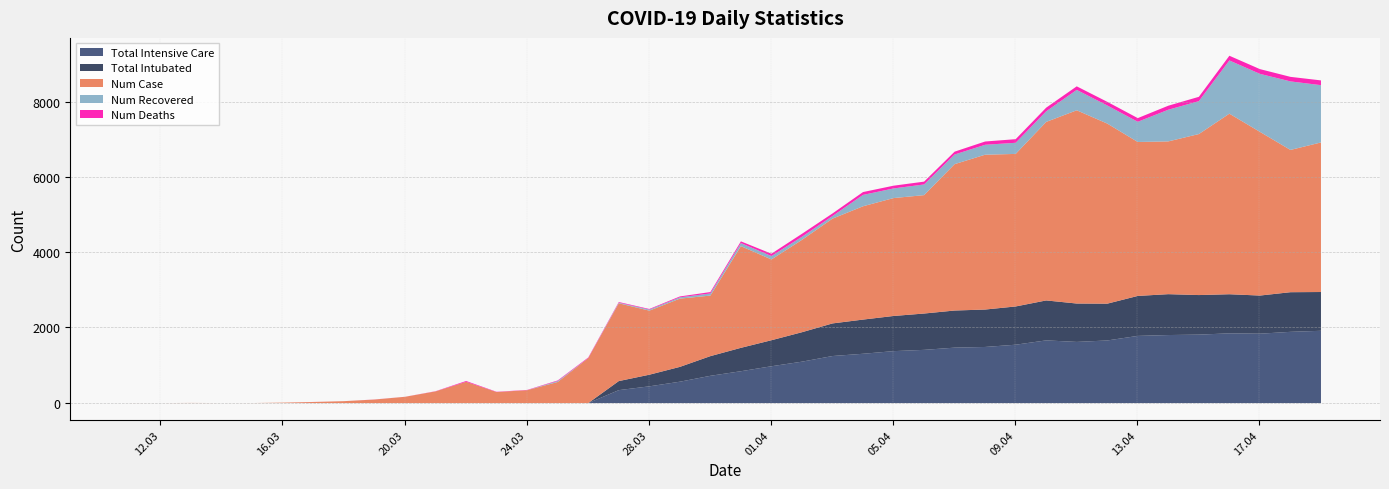

What is the approximate value of num_recovered at 18.04.2020, to the nearest 100?

1800